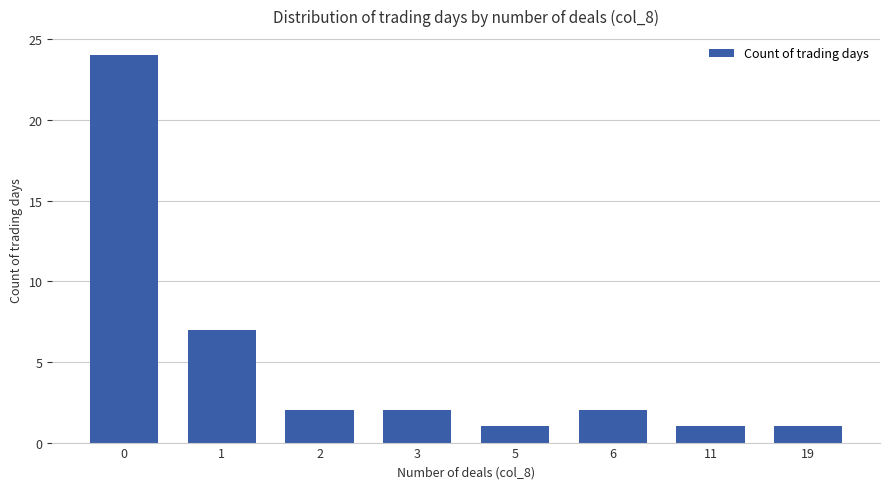

The value at 2 is 3. True or false?

False